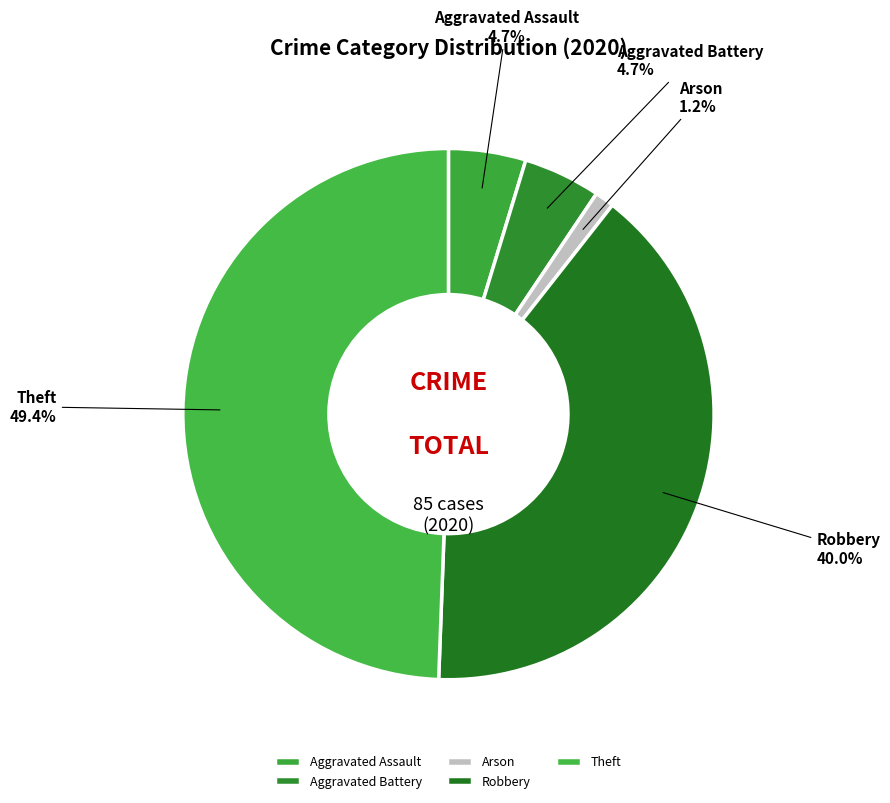

Which category has the smallest portion of the pie?

Arson